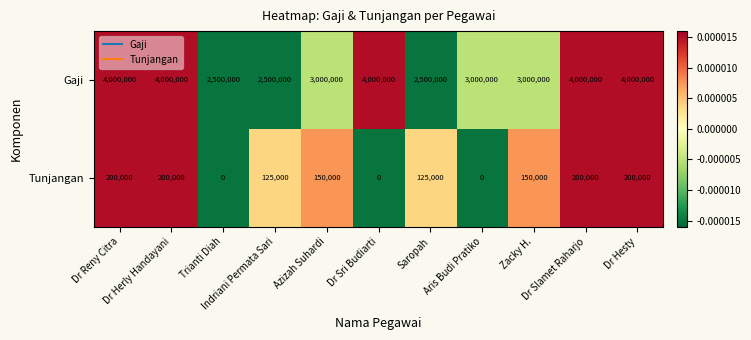

Which series has the largest range (max minus min)?

Gaji